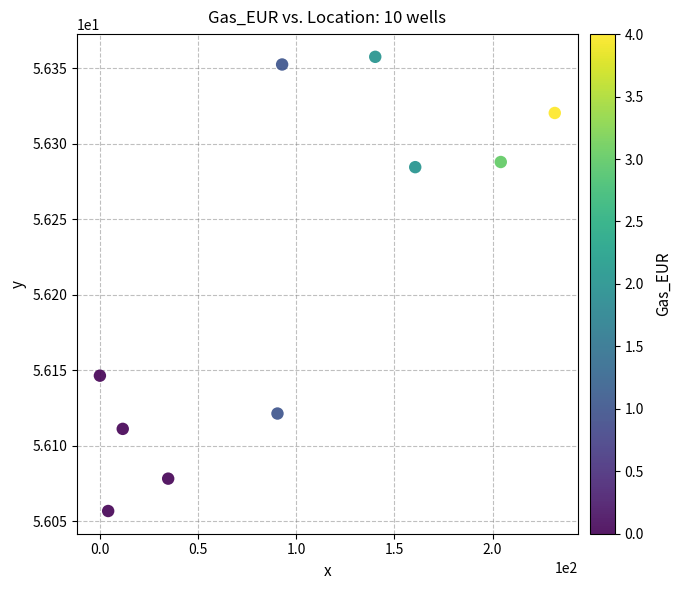

What is the average Y value?

56.2